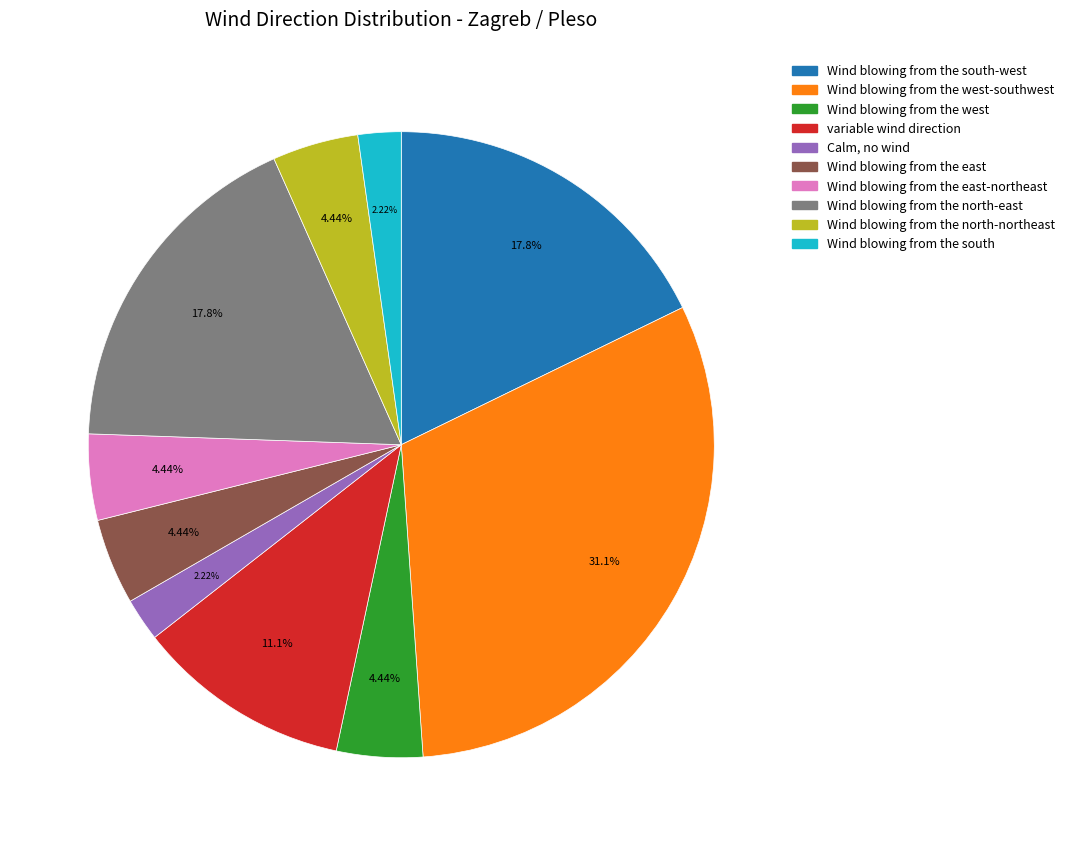

Is there any slice that represents more than half of the pie?

No